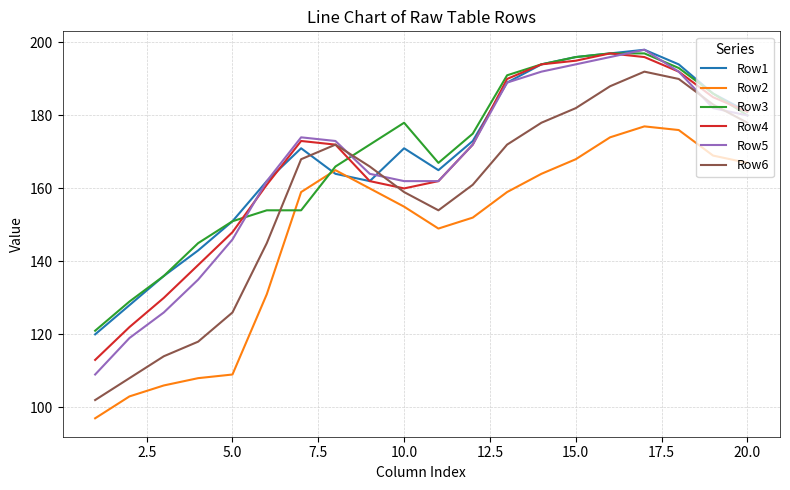

What is the maximum value for Row3?

197